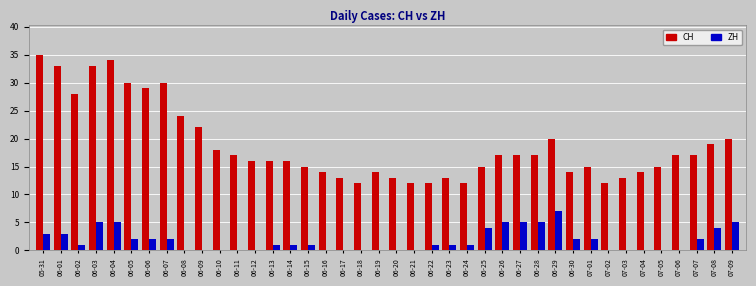

Is the value of CH at 06-03 greater than the value of ZH at 06-04?

Yes